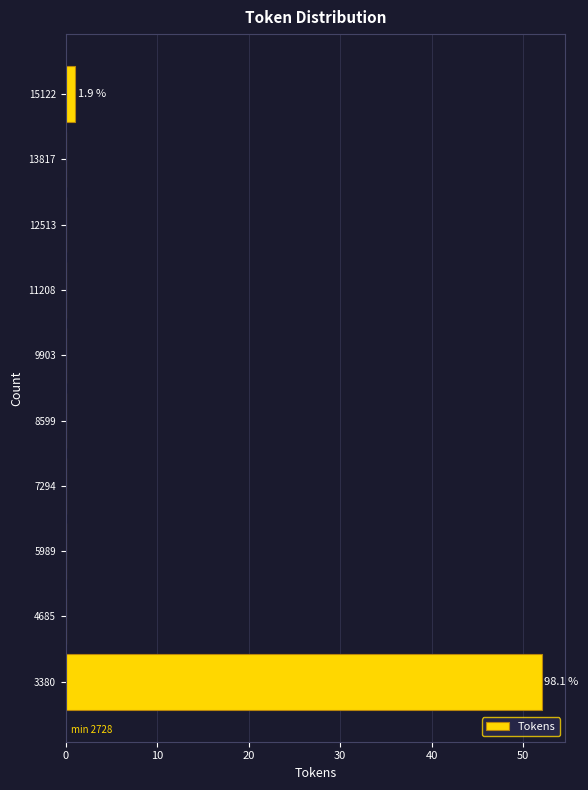

Which range on the y-axis has the longest bar?

2800 to 4000